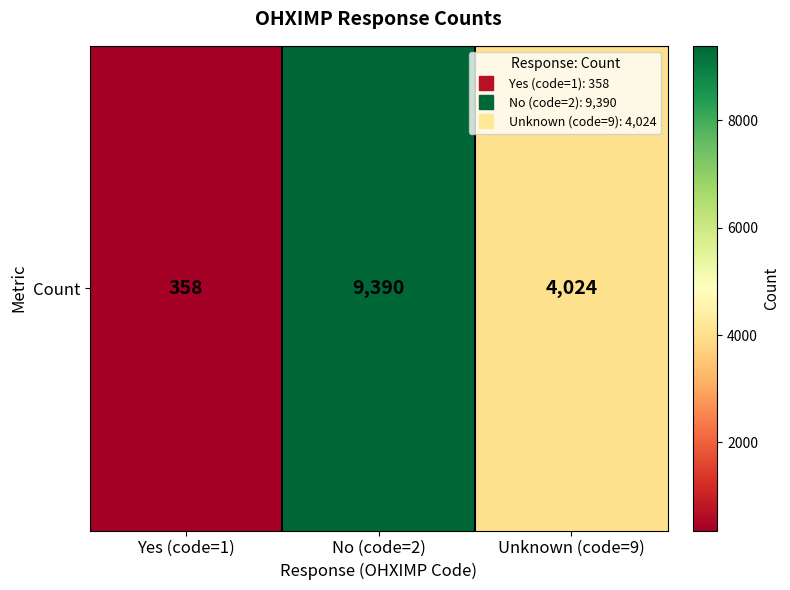

Which has a higher value, No (code=2) or Yes (code=1)?

No (code=2)